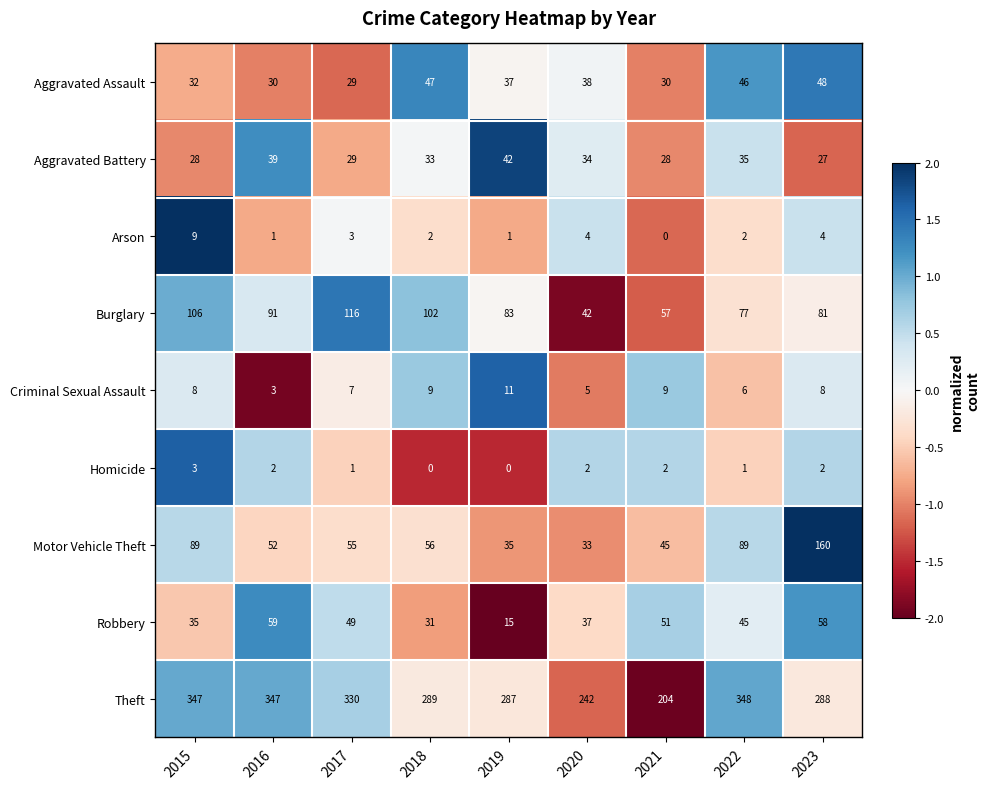

Rank the series at 2016 from highest to lowest value.

Theft, Burglary, Robbery, Motor Vehicle Theft, Aggravated Battery, Aggravated Assault, Criminal Sexual Assault, Homicide, Arson